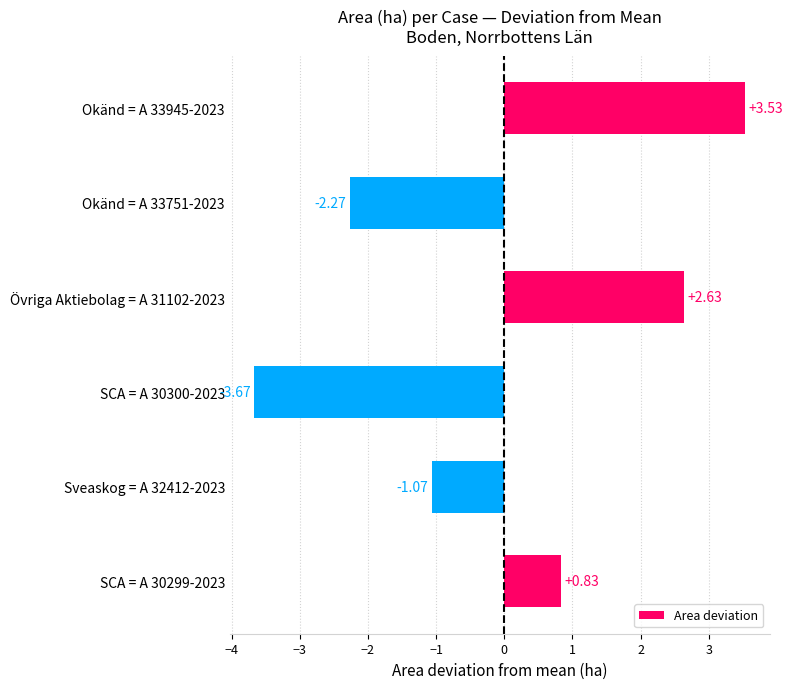

List the labels in order of value, smallest first.

SCA = A 30300-2023, Okänd = A 33751-2023, Sveaskog = A 32412-2023, SCA = A 30299-2023, Övriga Aktiebolag = A 31102-2023, Okänd = A 33945-2023